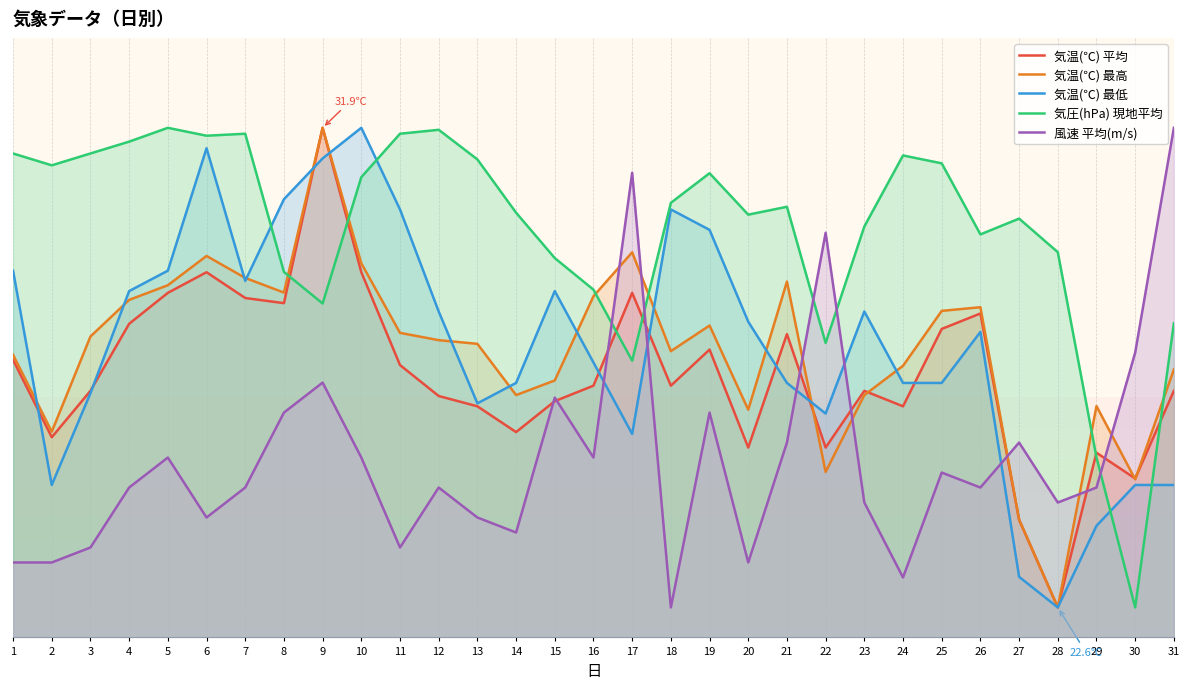

True or false: 風速 平均(m/s) has a value of 19.4 at 16.

False